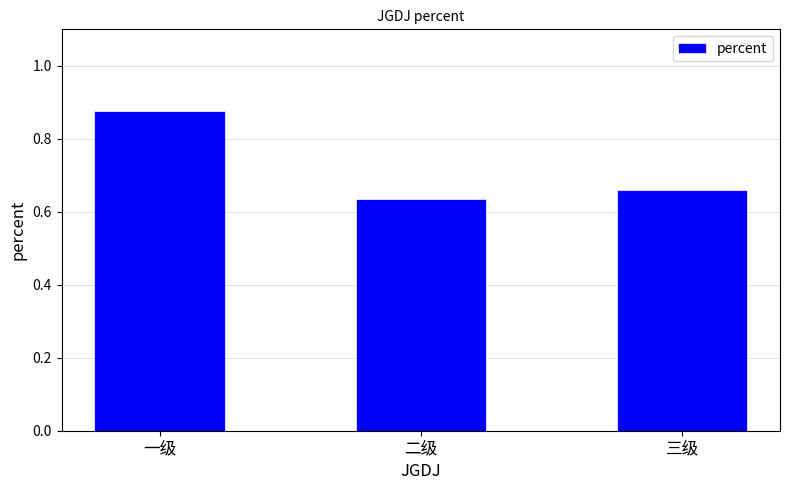

What position from the left is 三级?

3